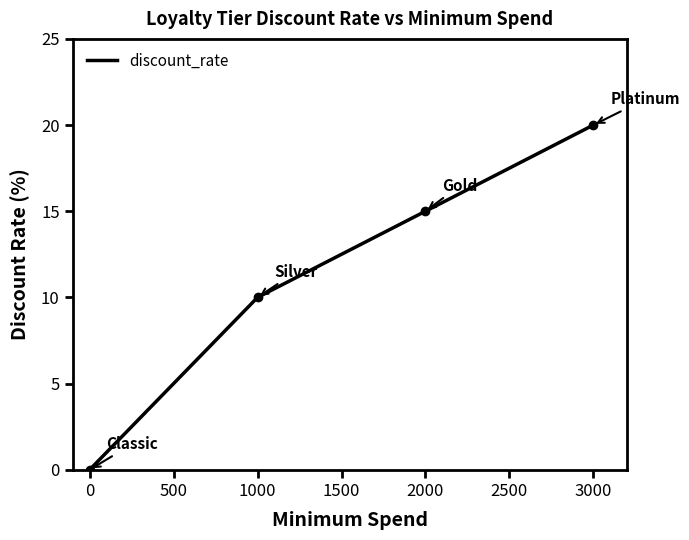

The chart shows a value of 0 at 0. True or false?

True